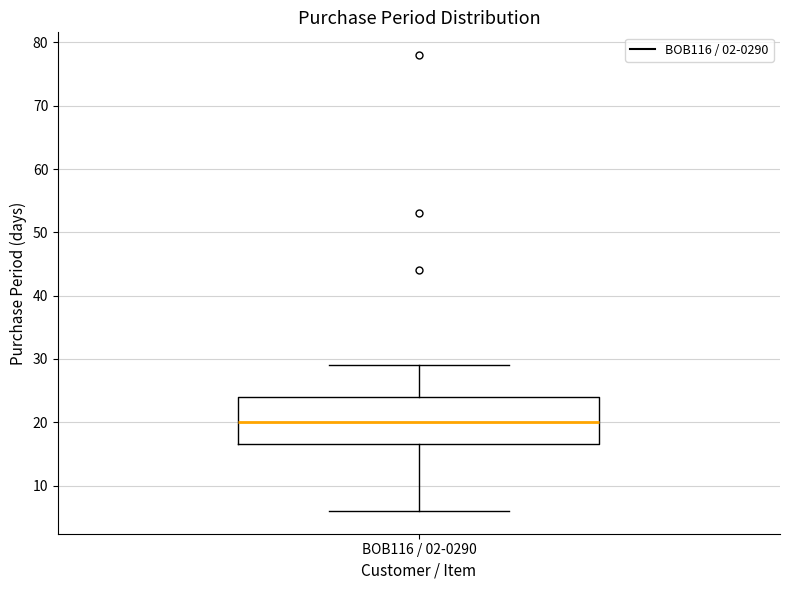

Transcribe this box plot: give where the median line is, the range the box spans, and where the two whiskers end, as read against the y-axis. The values are not printed on the chart, so give them approximately, as read against the axis.

median 20, box 17 to 24, whiskers 6 to 29